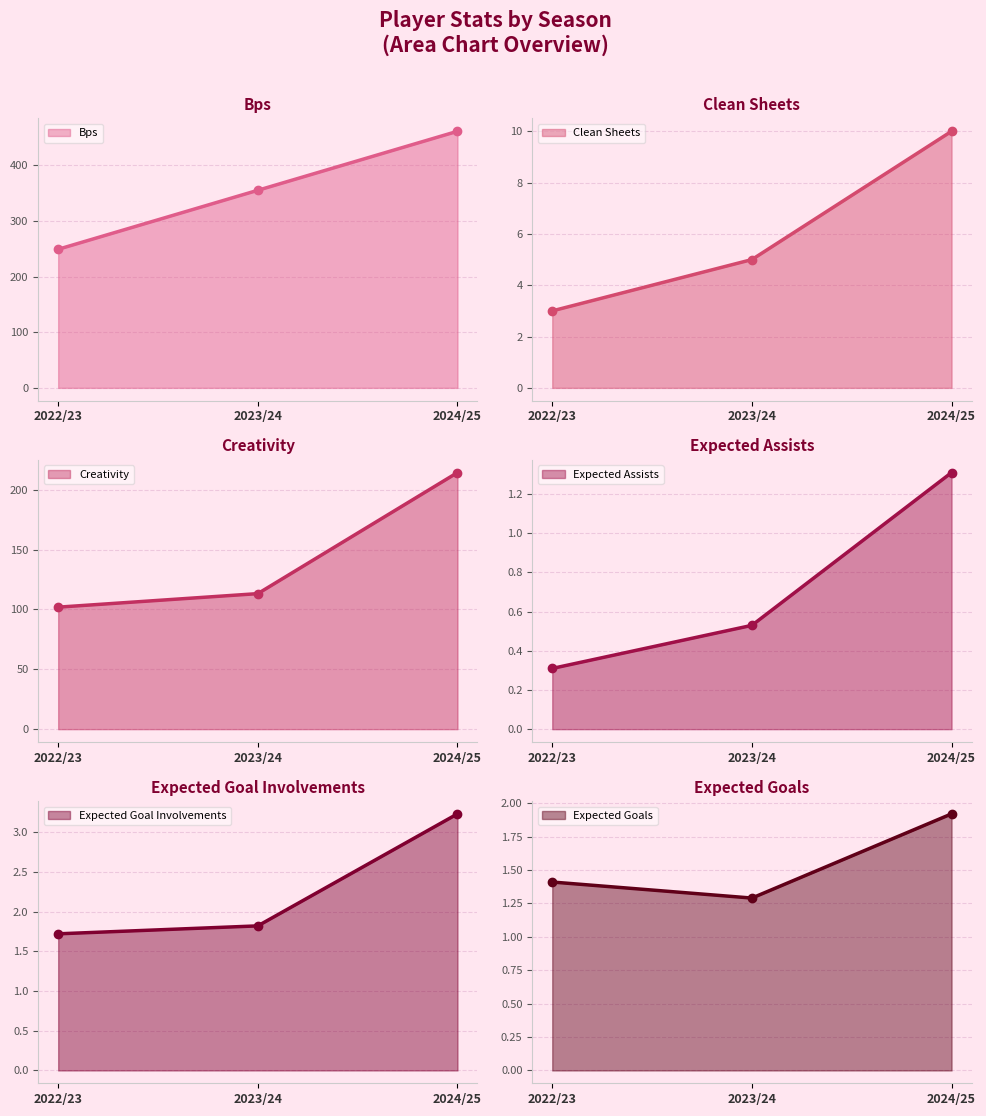

What is the label of the 2nd point from the right?

2023/24